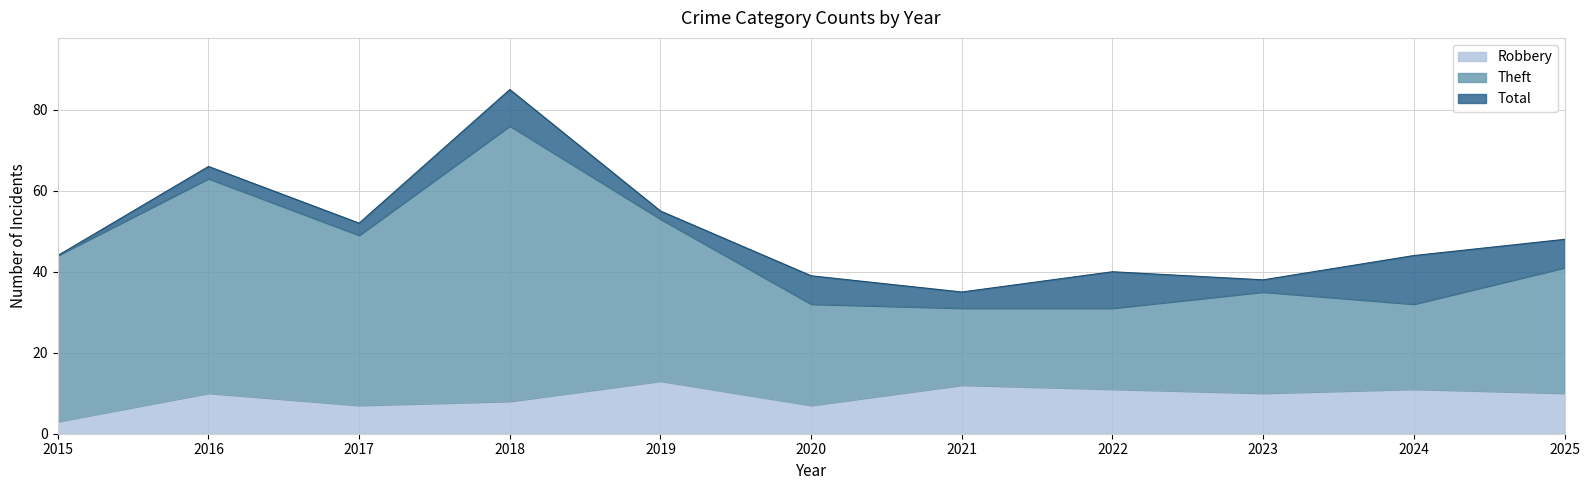

What is the average value of the Total series?

50